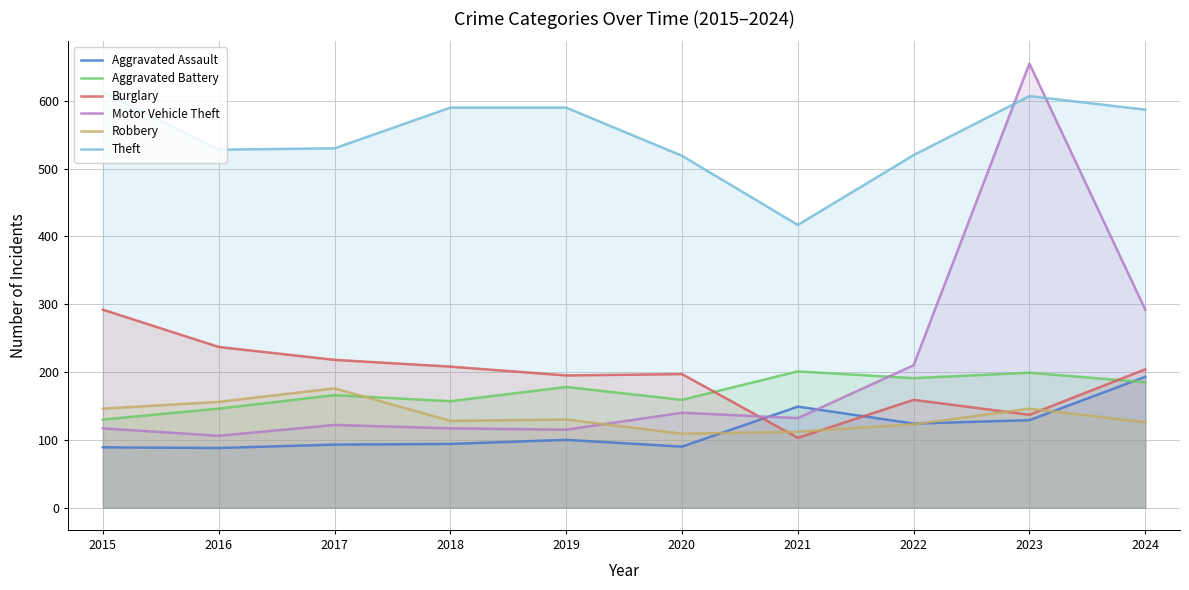

How many lines are shown in the chart?

6